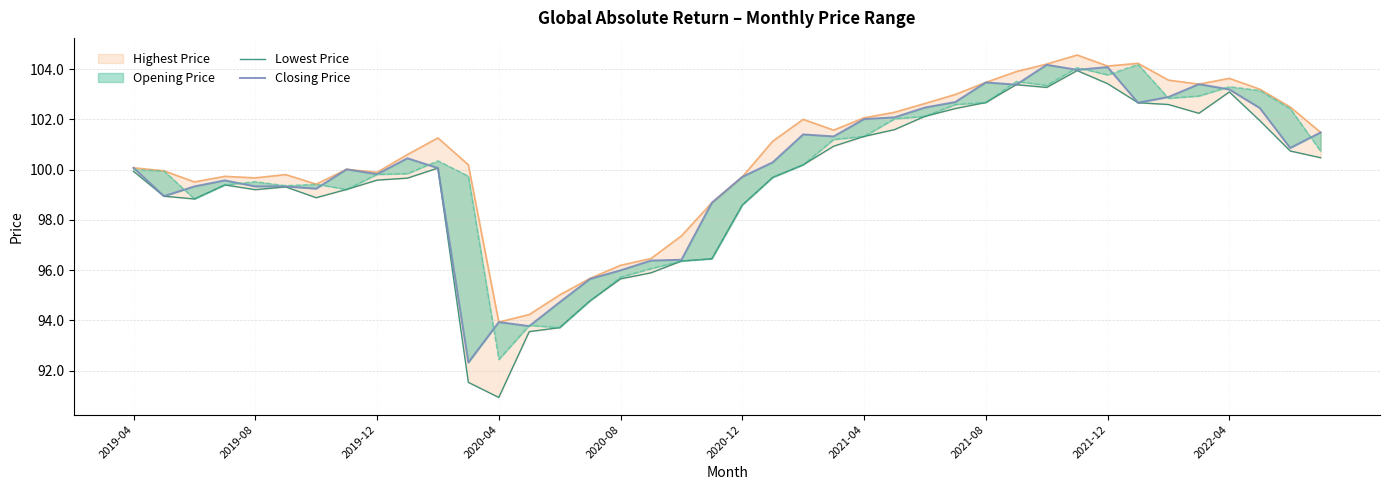

What is the minimum value for Closing Price?

92.3